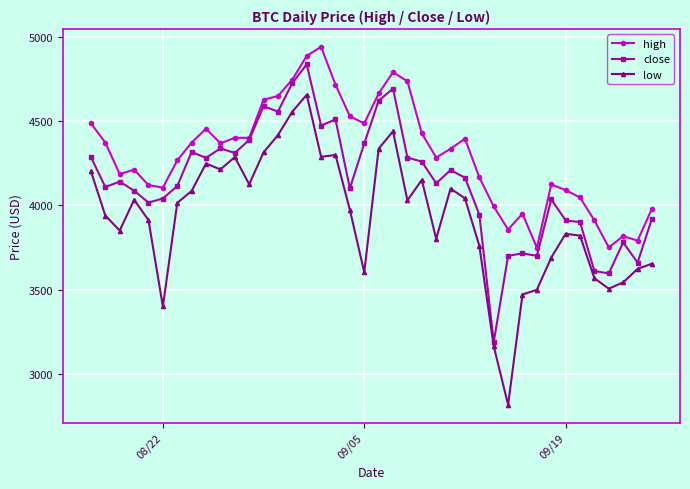

Is this an area chart (filled region under the line)?

No